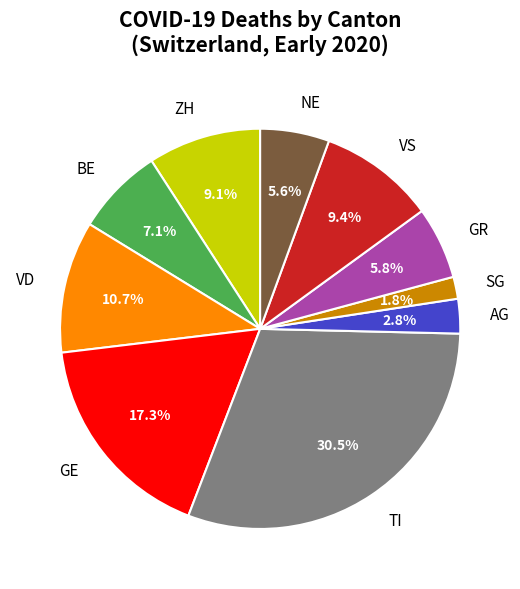

Which slice is the smallest?

SG